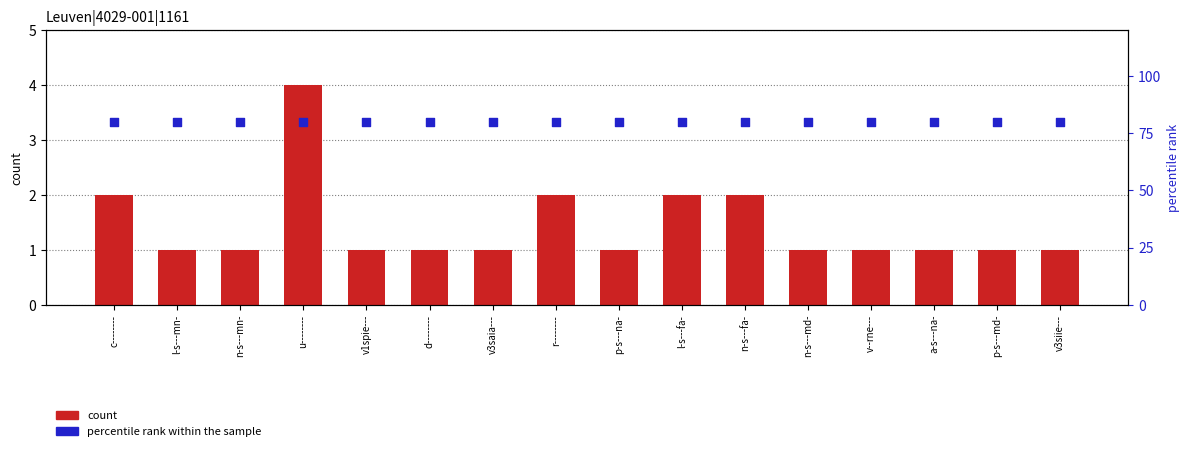

Which series has the largest total across all categories?

percentile rank within the sample